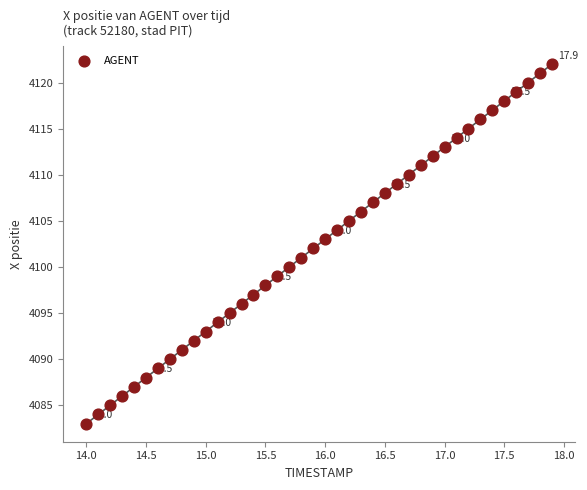

Count the number of points in this scatter plot.

40